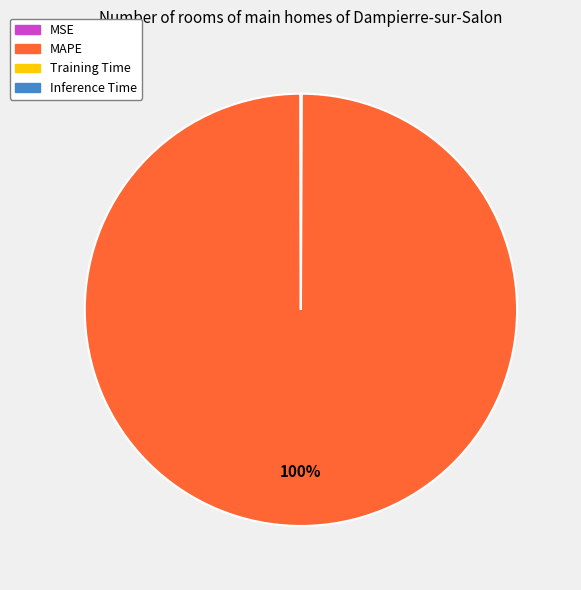

Is it true that MAPE is 100% of the pie?

True